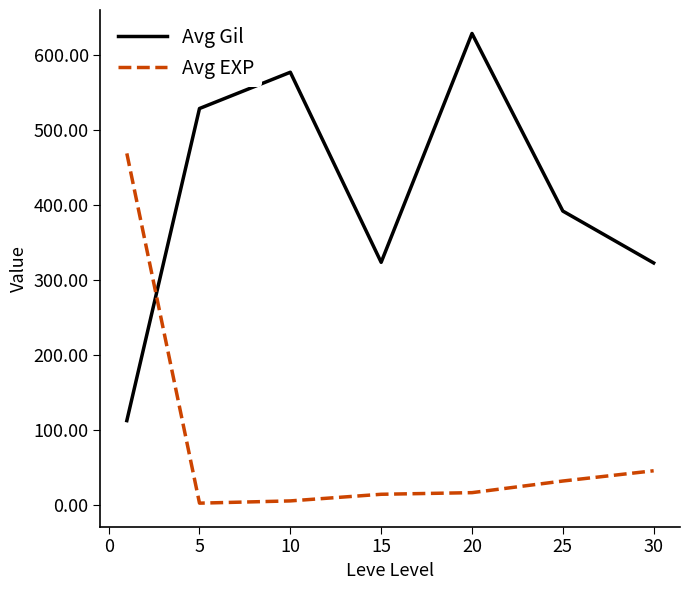

What is the highest value of the Avg EXP series?

468.5